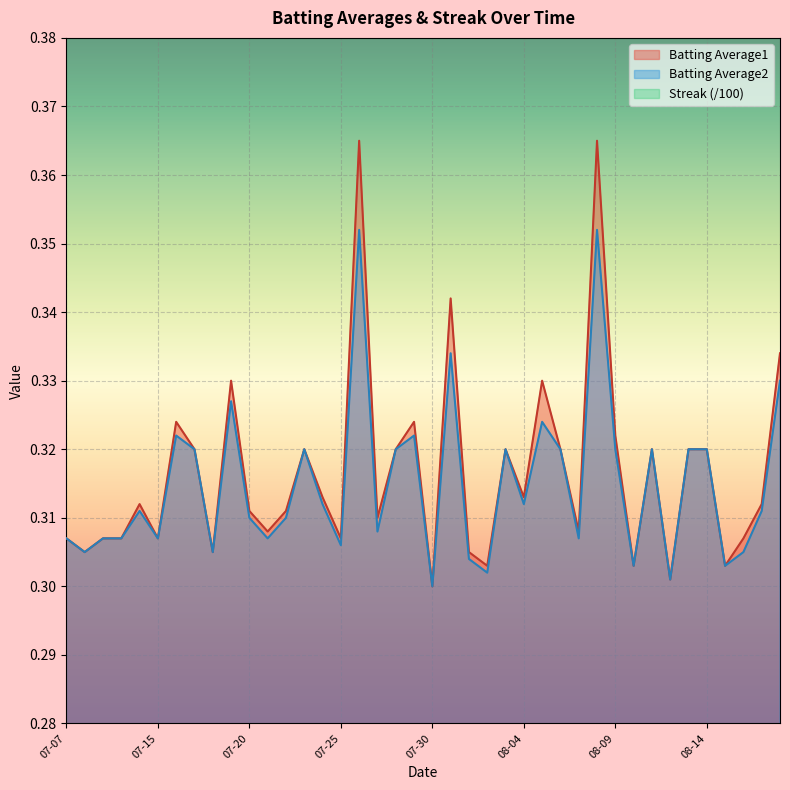

What are all the series names shown in the legend?

Batting Average1, Batting Average2, Streak